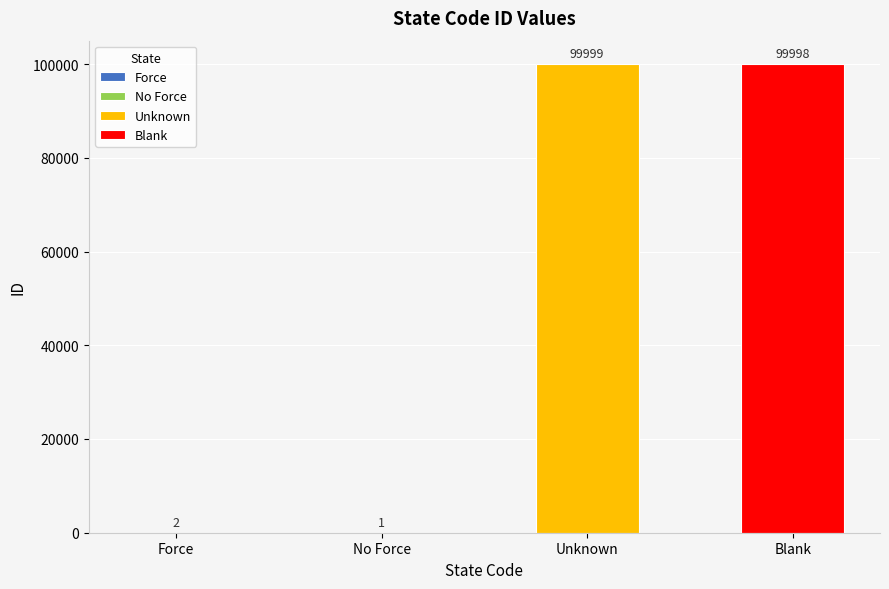

How many values exceed 99998?

1